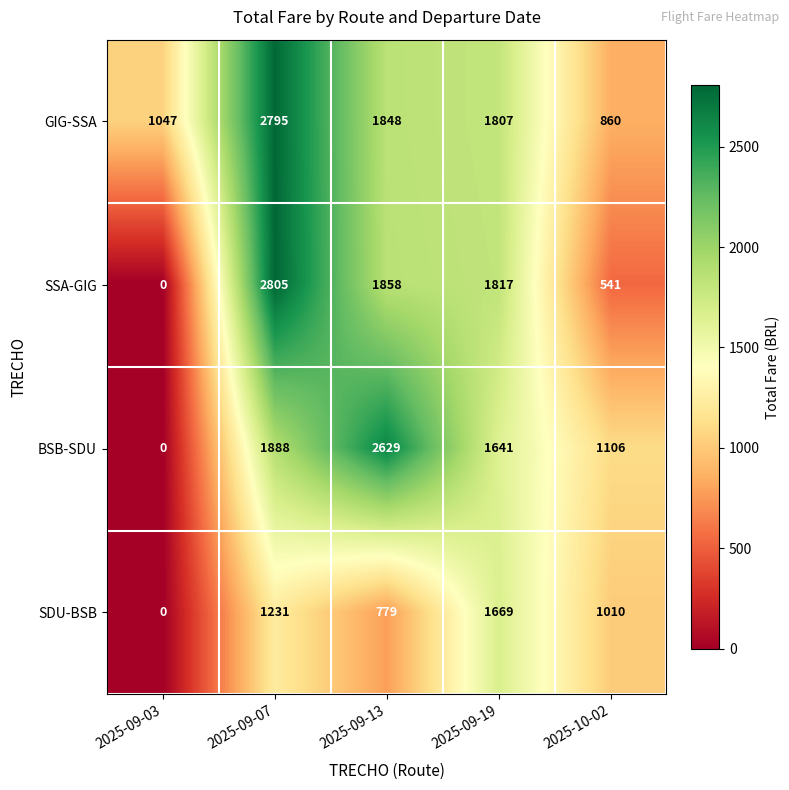

Reading left to right, extract all data points from this chart.

GIG-SSA: 1047	2795	1848	1807	860
SSA-GIG: 0	2805	1858	1817	541
BSB-SDU: 0	1888	2629	1641	1106
SDU-BSB: 0	1231	779	1669	1010